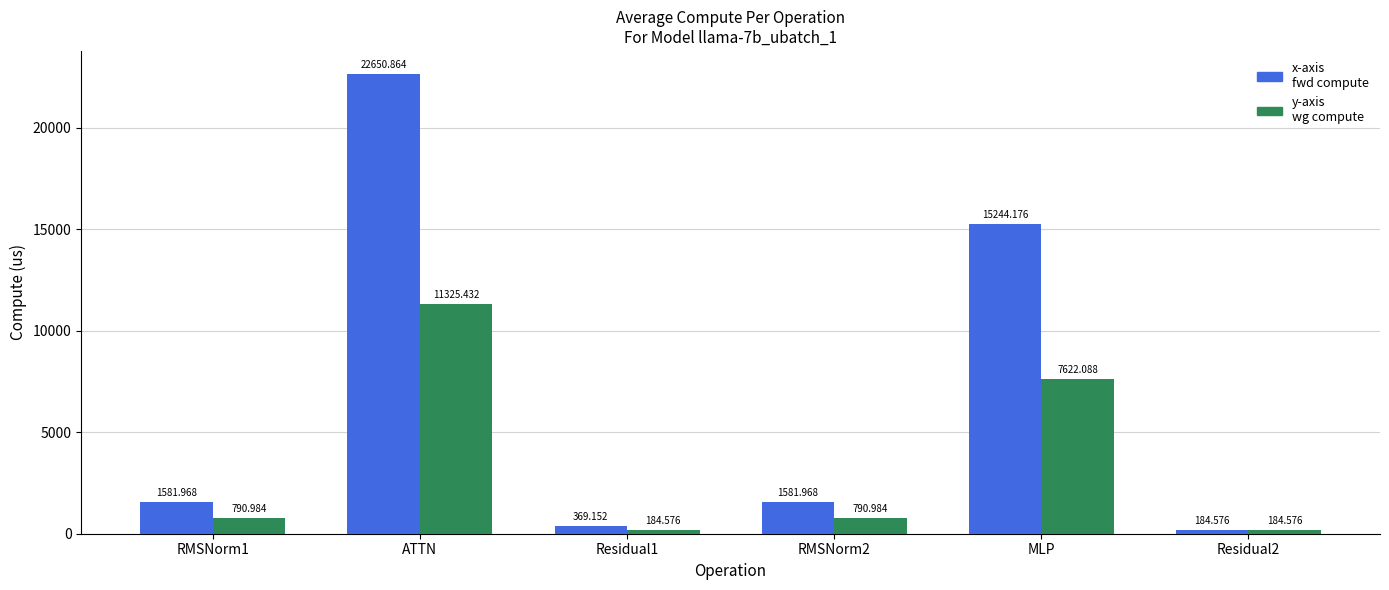

How many groups of bars are there?

6